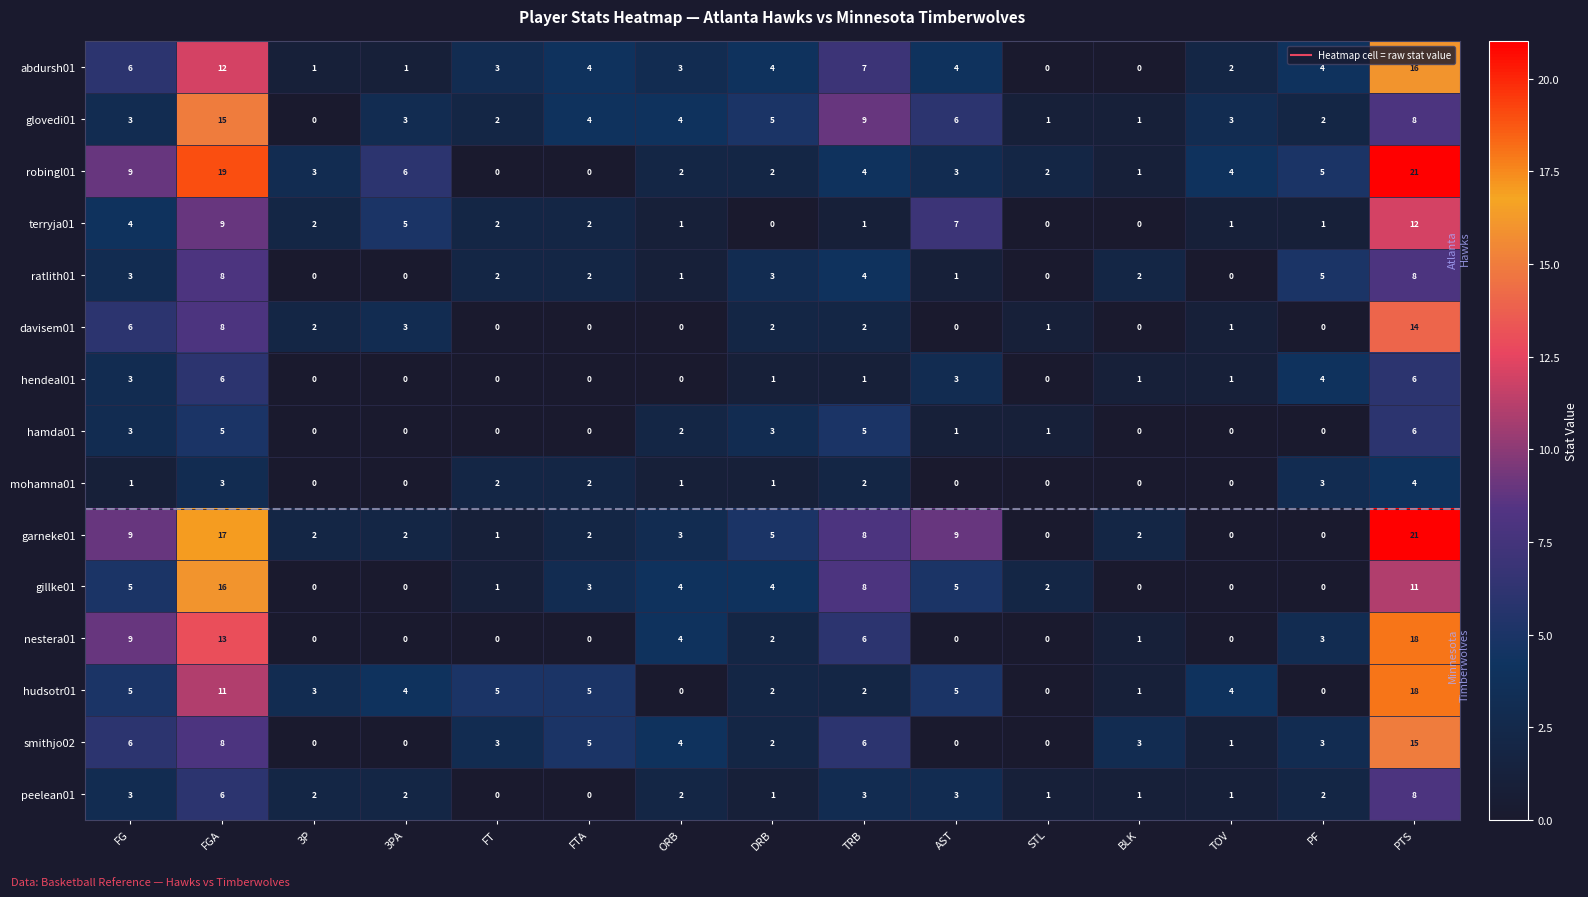

What is the sum of the garneke01 values at PF and FGA?

17